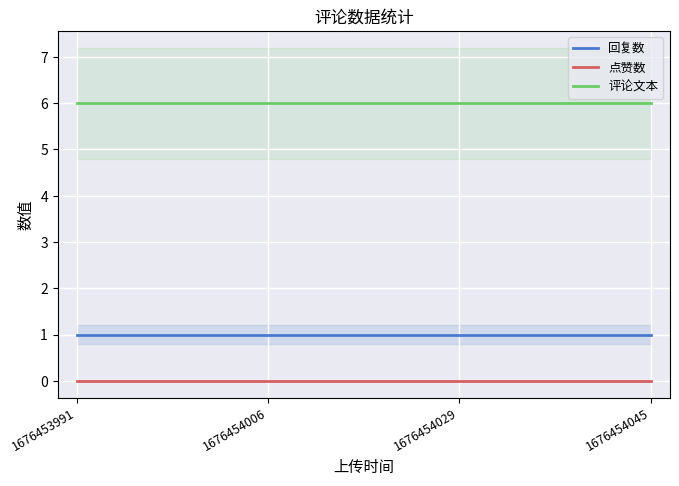

Rank the series by their maximum value, from highest to lowest.

评论文本, 回复数, 点赞数